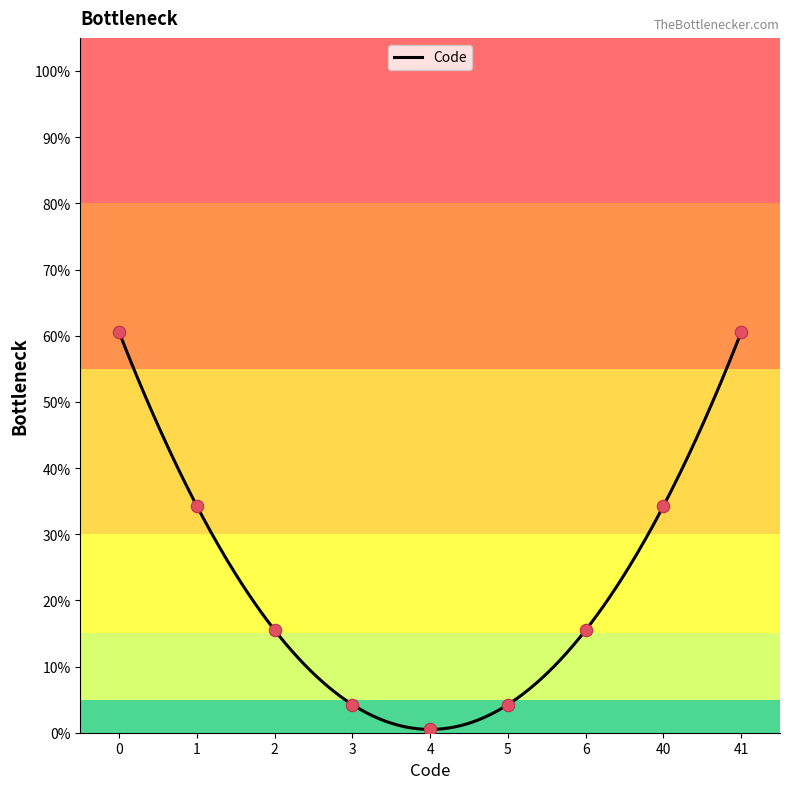

Which has a higher value, 40 or 4?

40